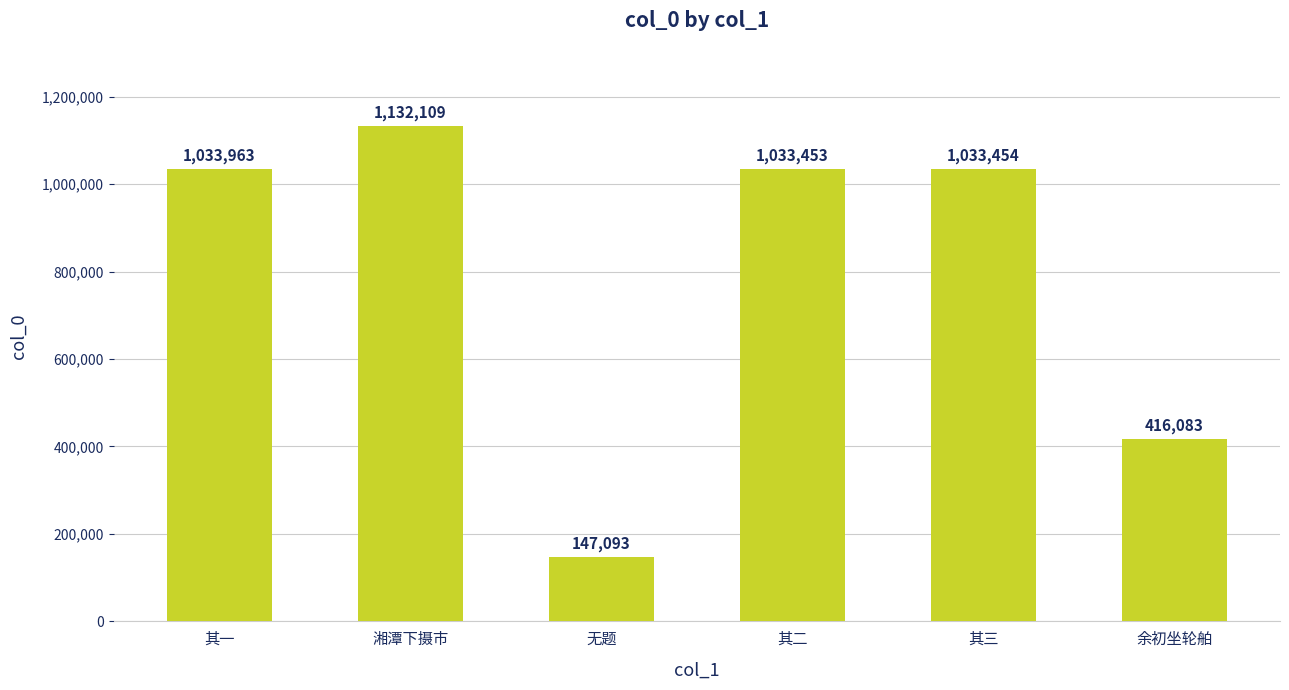

What is the label of the 1st bar from the left?

其一